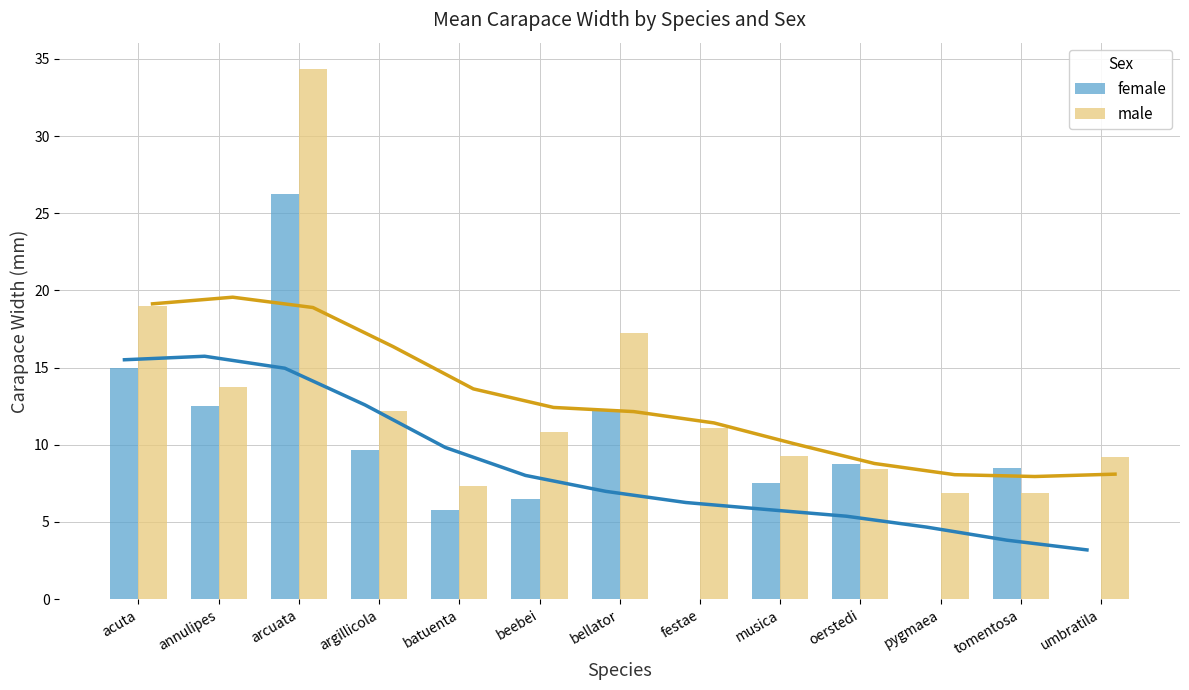

List the series in order of their peak value, lowest first.

female, male